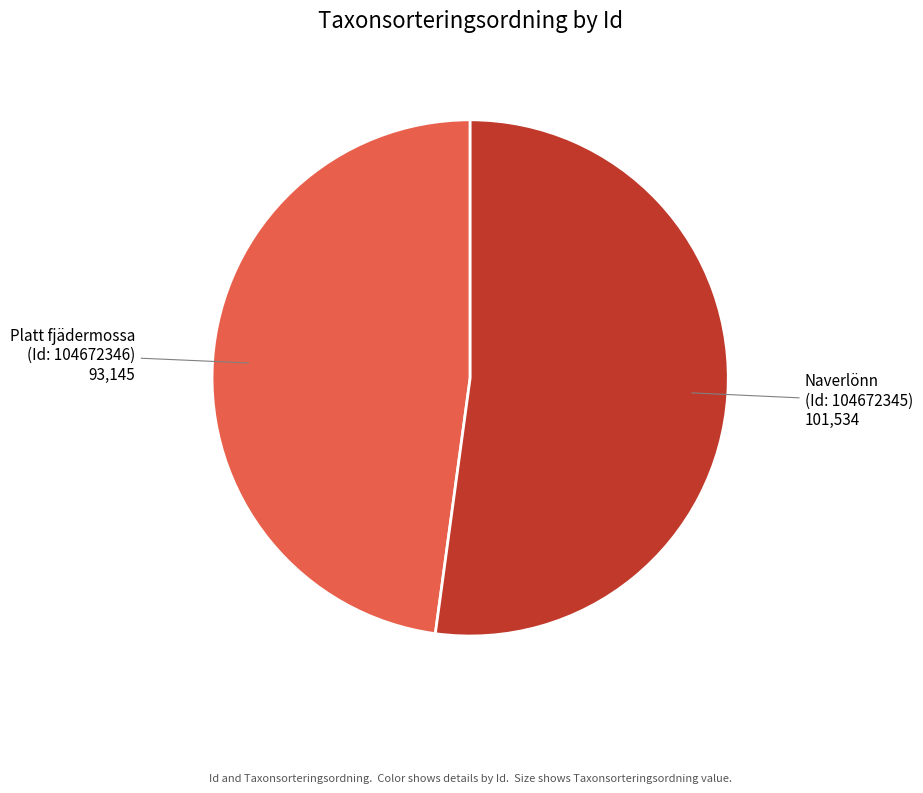

Does any single category account for the majority?

Yes